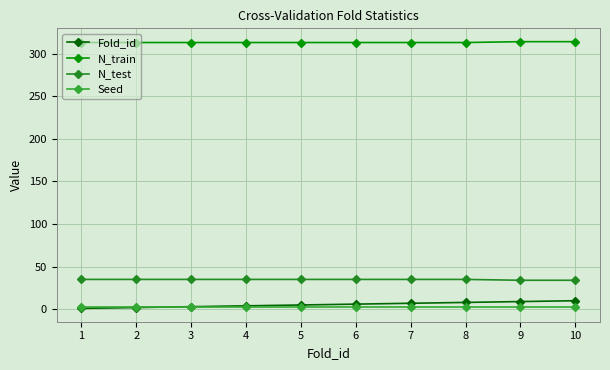

The value of N_train at 9 is 105. True or false?

False